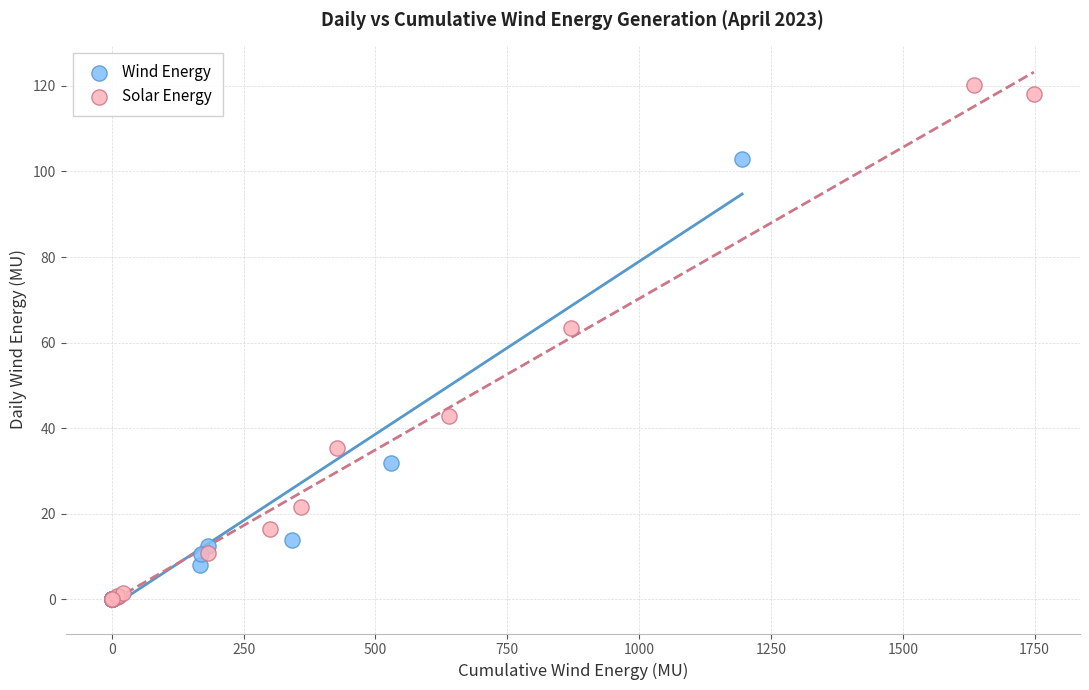

Which series has the largest Y range (max minus min)?

Solar Energy